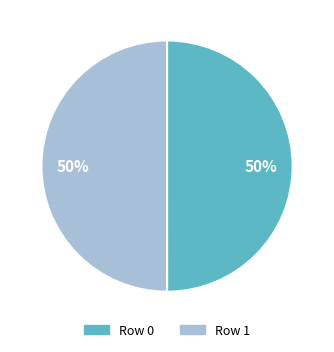

Is it true that Row 1 is 41% of the pie?

False